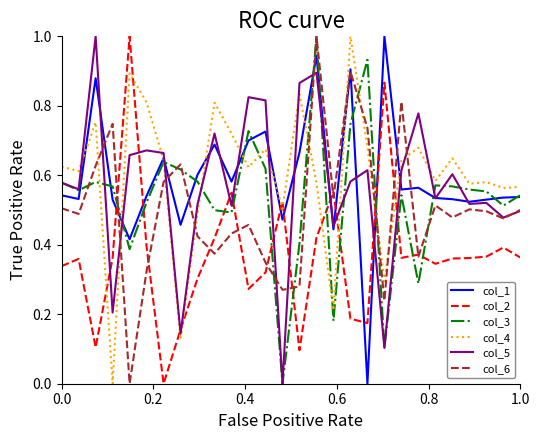

Does the chart display data point markers on the line(s)?

No